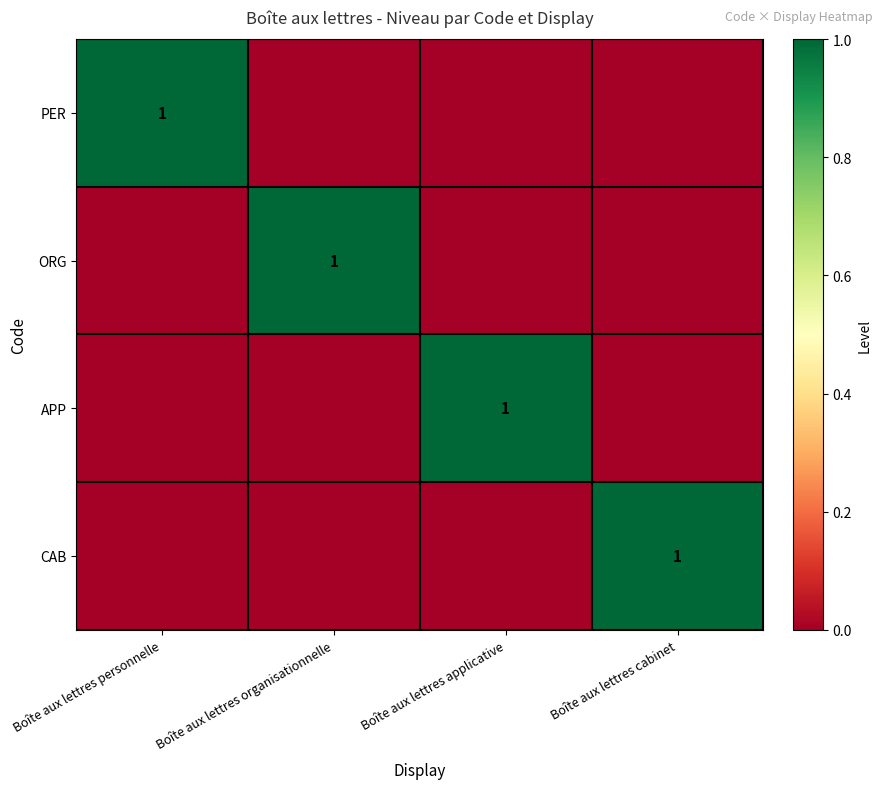

True or false: APP has a value of 2 at Boîte aux lettres applicative.

False